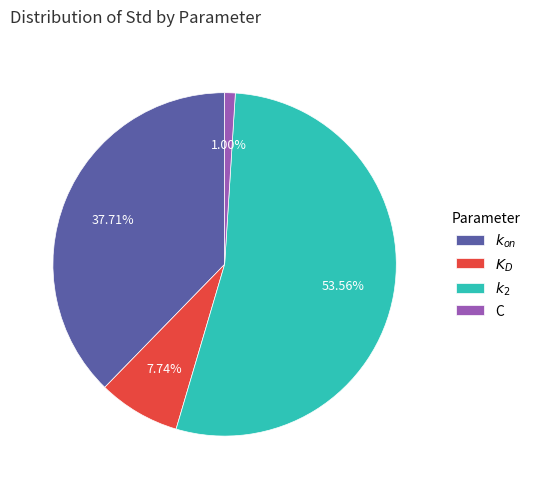

Which category accounts for the majority?

$k_2$